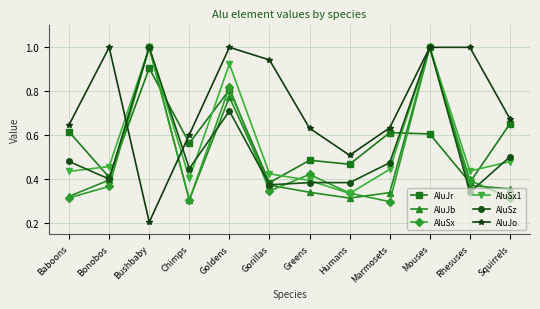

At which label does AluJr reach its peak?

Bushbaby